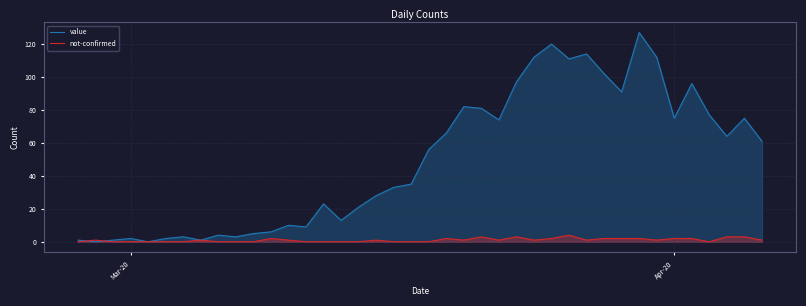

What is the average value of the value series?

50